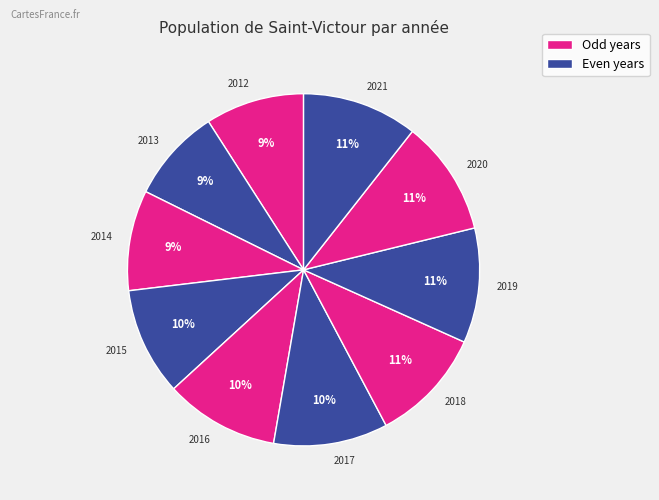

How many slices are in this pie chart?

10